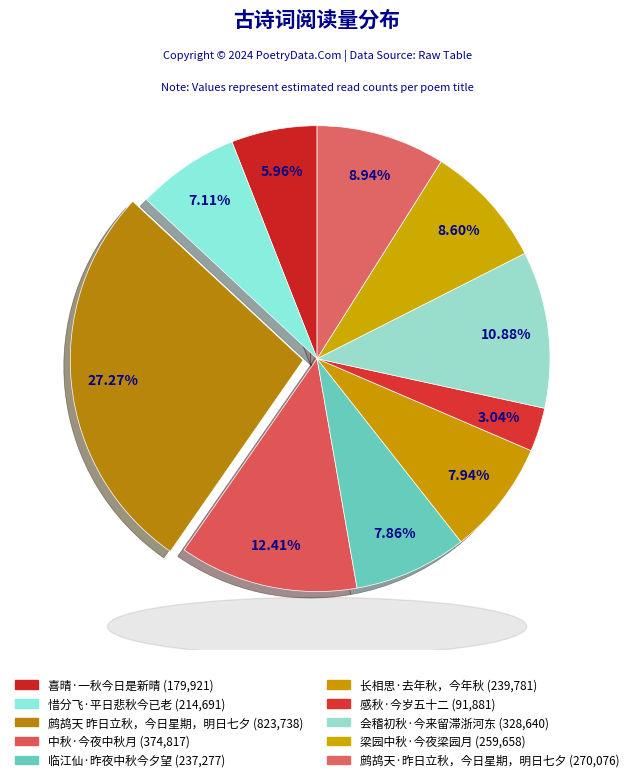

To the nearest percent, what is the combined percentage of 鹧鸪天 昨日立秋，今日星期，明日七夕 and 梁园中秋·今夜梁园月?

36%